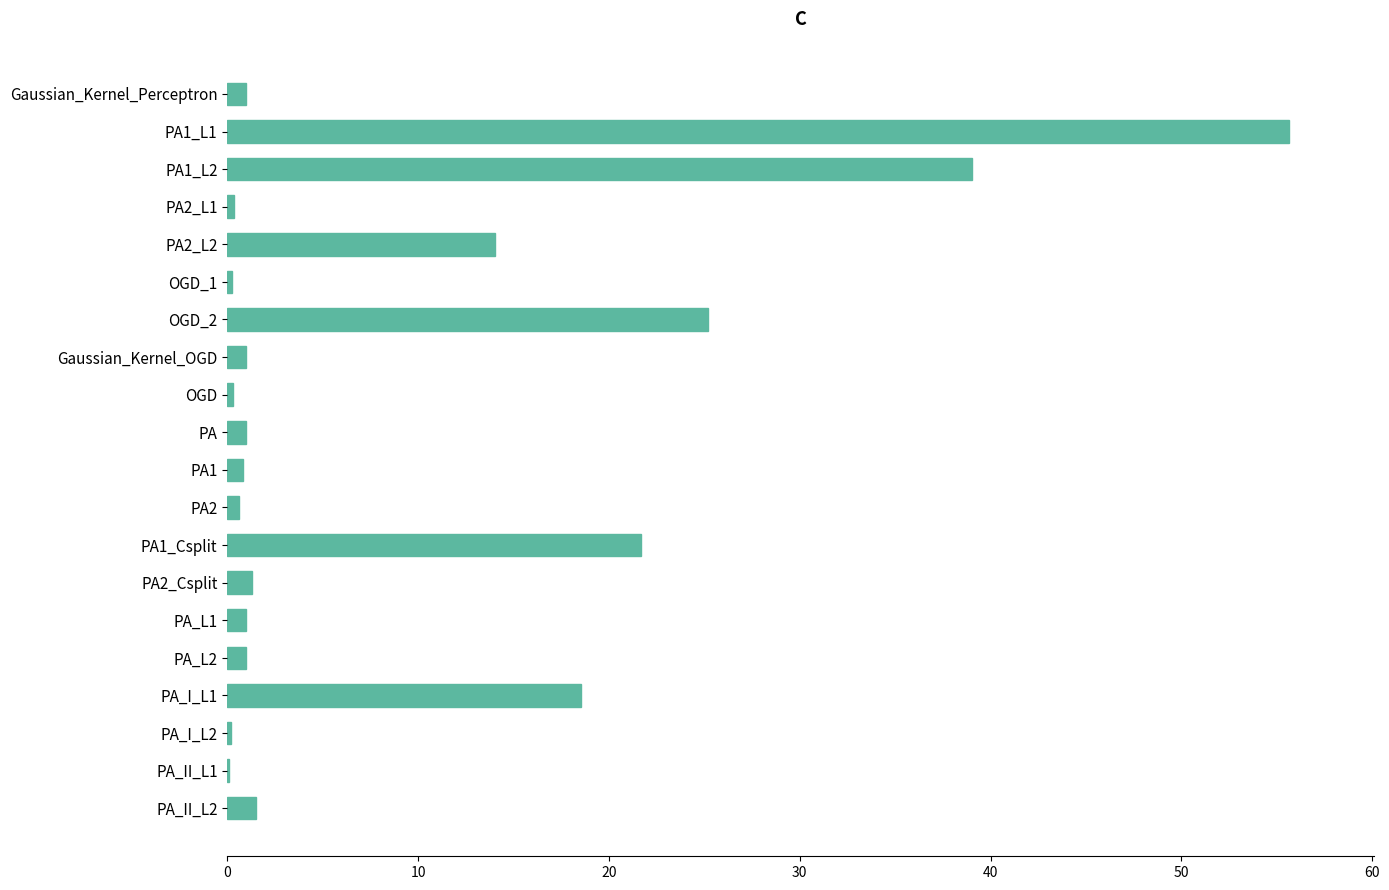

At which category does the chart reach its peak across all series?

PA1_L1